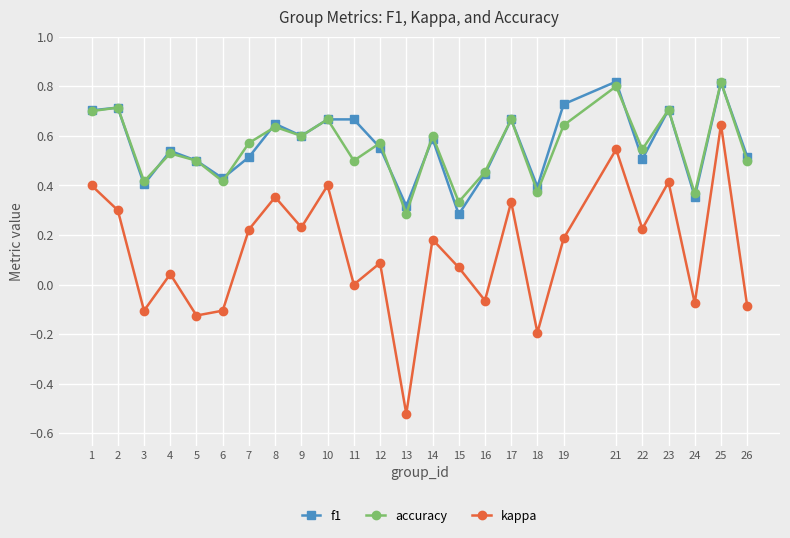

How many f1 values are between 0 and 1?

25